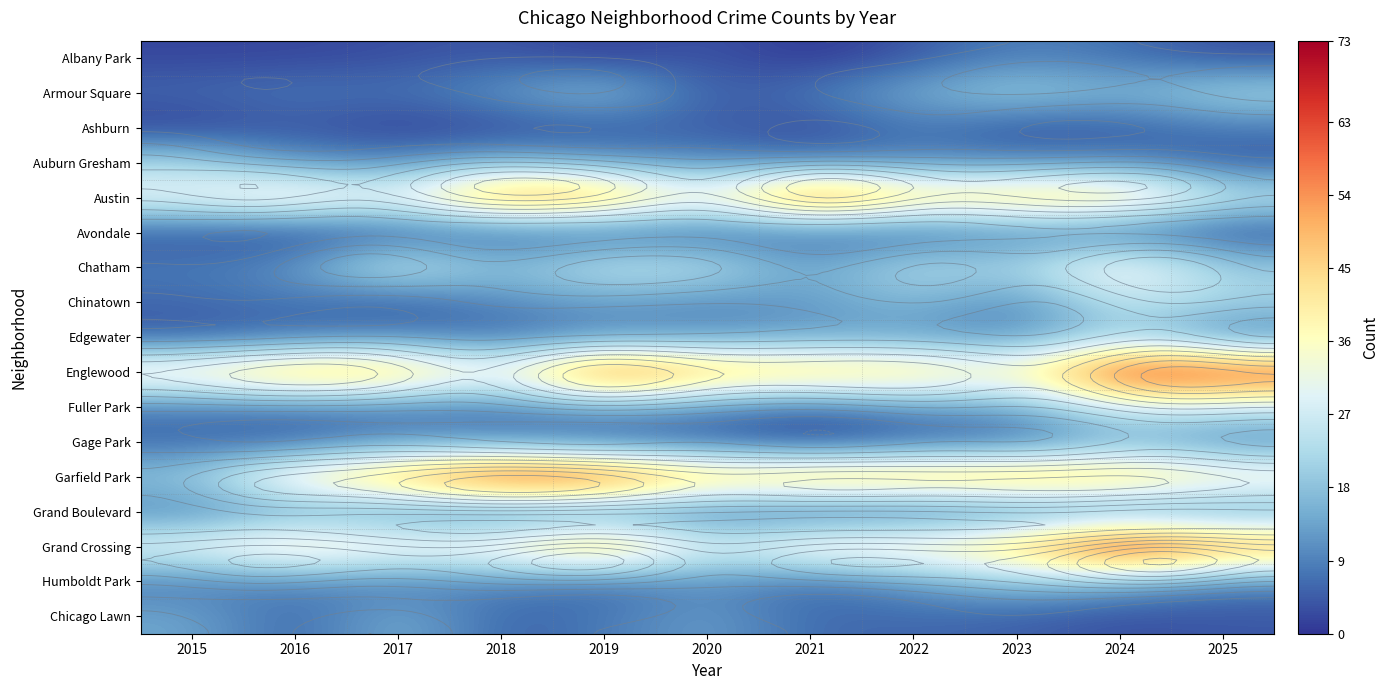

Where is Humboldt Park nearest to the value 12?

2020